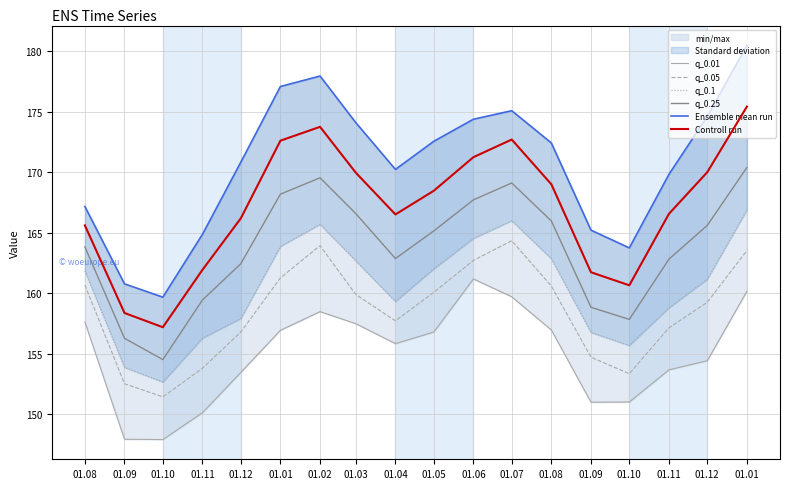

What is the approximate value of q_0.25 at 01.08?

163.8